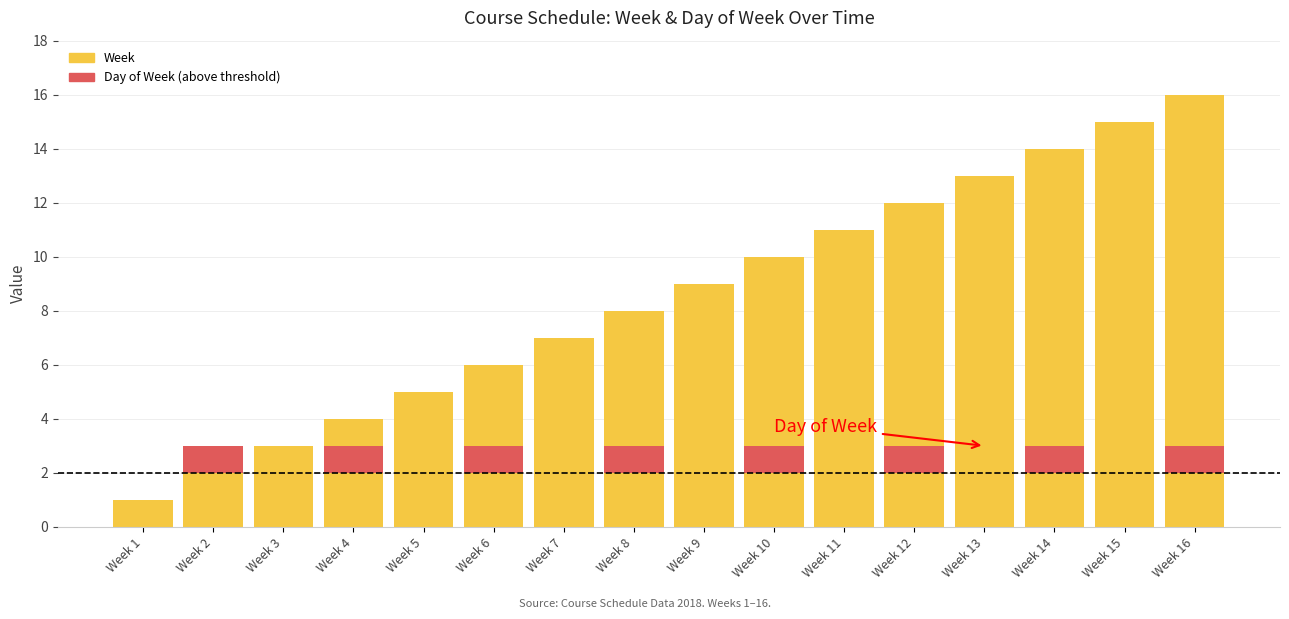

Reading left to right, list all the values displayed in this chart.

Week: Week 1=1	Week 2=2	Week 3=3	Week 4=4	Week 5=5	Week 6=6	Week 7=7	Week 8=8	Week 9=9	Week 10=10	Week 11=11	Week 12=12	Week 13=13	Week 14=14	Week 15=15	Week 16=16
Day of Week (above threshold): Week 1=0	Week 2=1	Week 3=0	Week 4=1	Week 5=0	Week 6=1	Week 7=0	Week 8=1	Week 9=0	Week 10=1	Week 11=0	Week 12=1	Week 13=0	Week 14=1	Week 15=0	Week 16=1